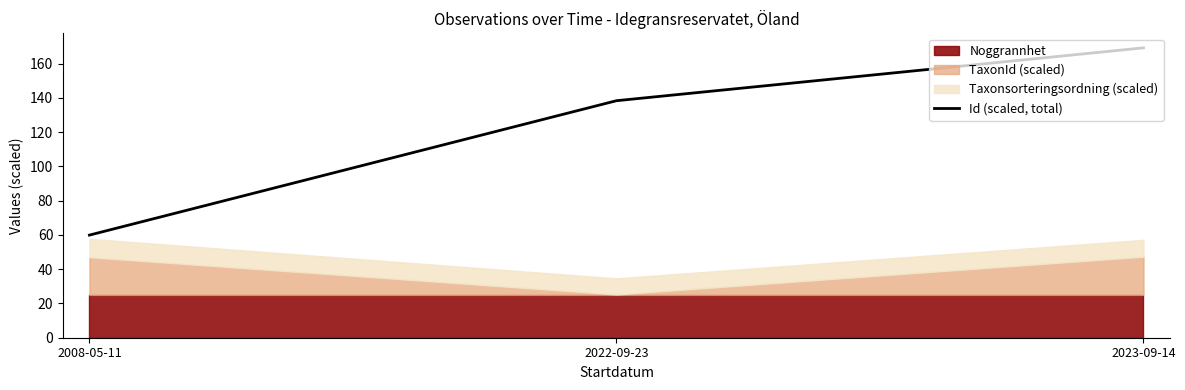

Which category has the lowest value across all series?

2008-05-11